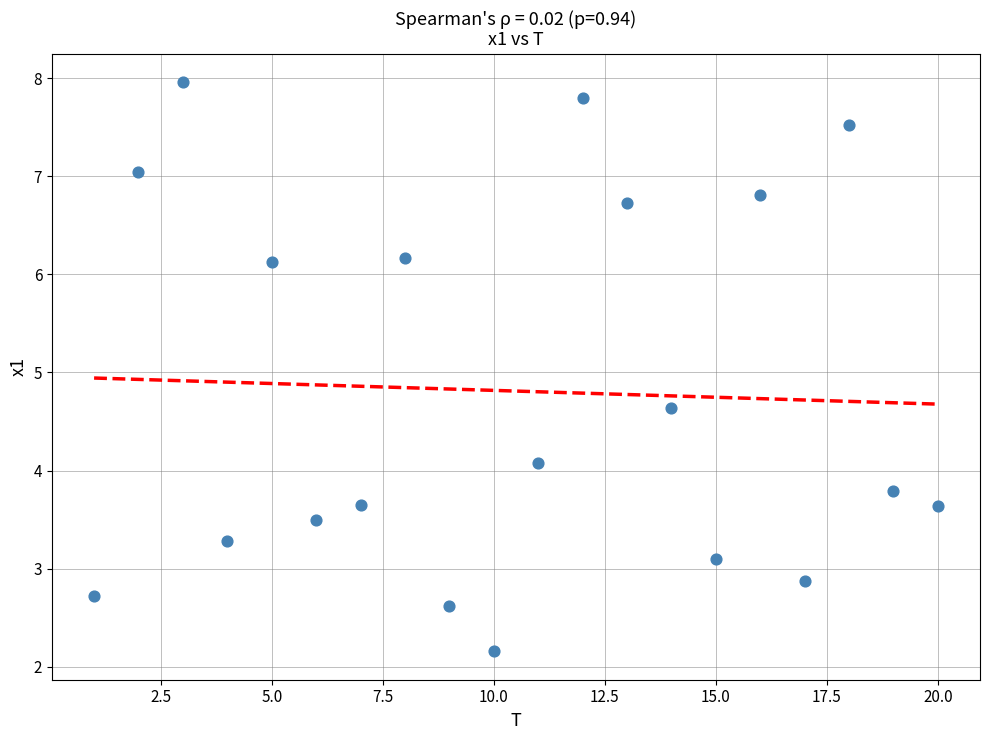

What is the range of X values (max minus min)?

19.0